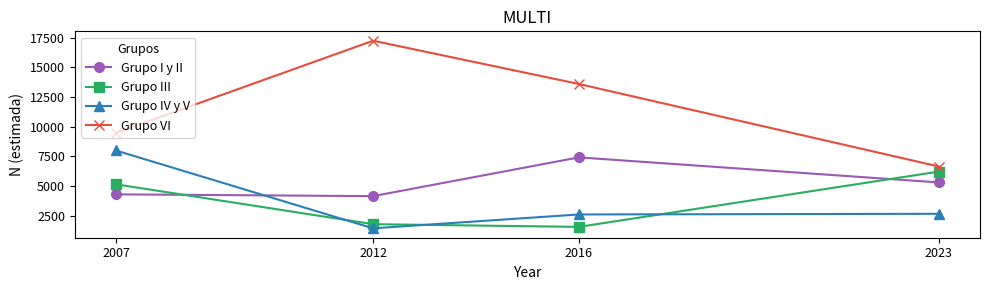

Is it true that Grupo VI equals 6640 at 2023?

True